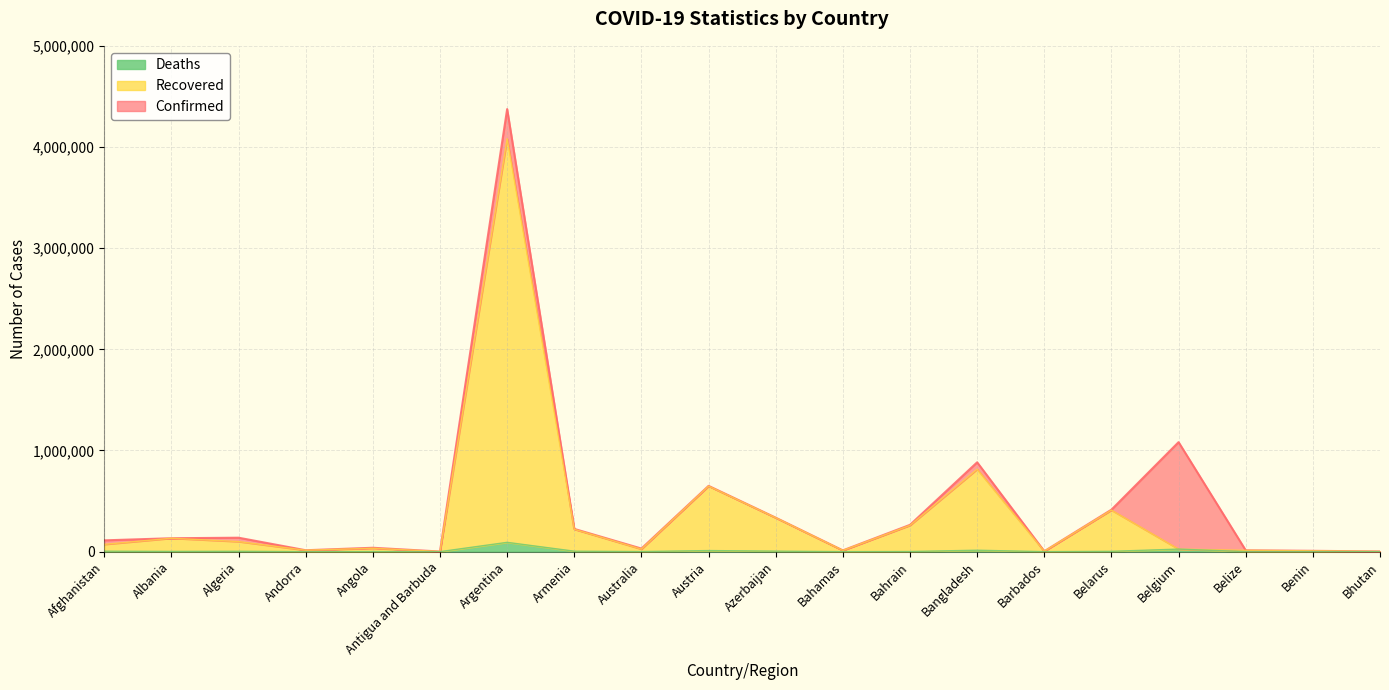

At which category is the sum across all series the highest?

Argentina